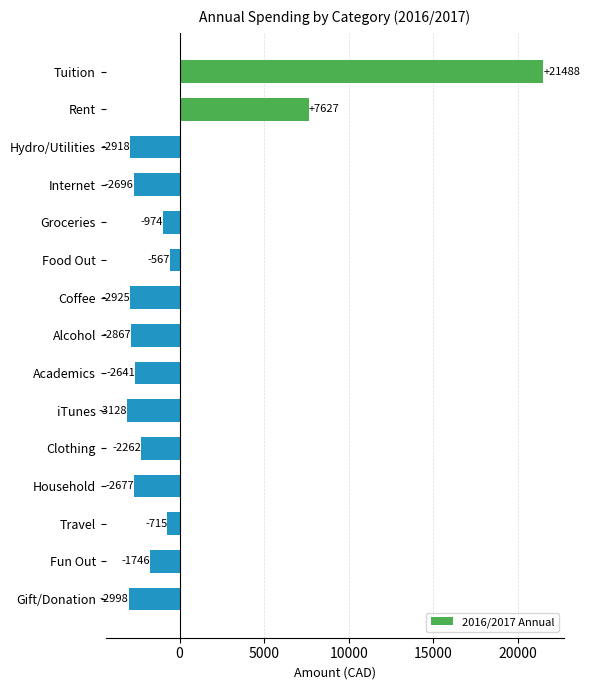

How many negative values are there?

13